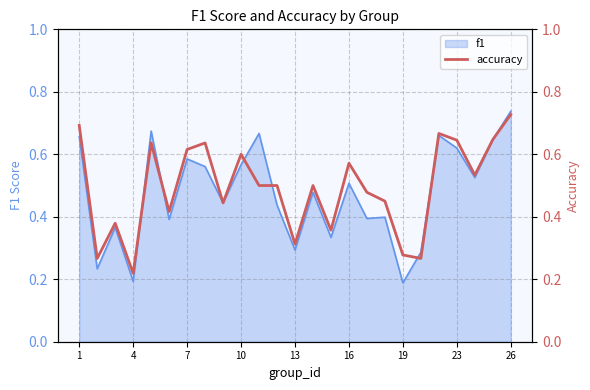

At which label does f1 reach its peak?

26